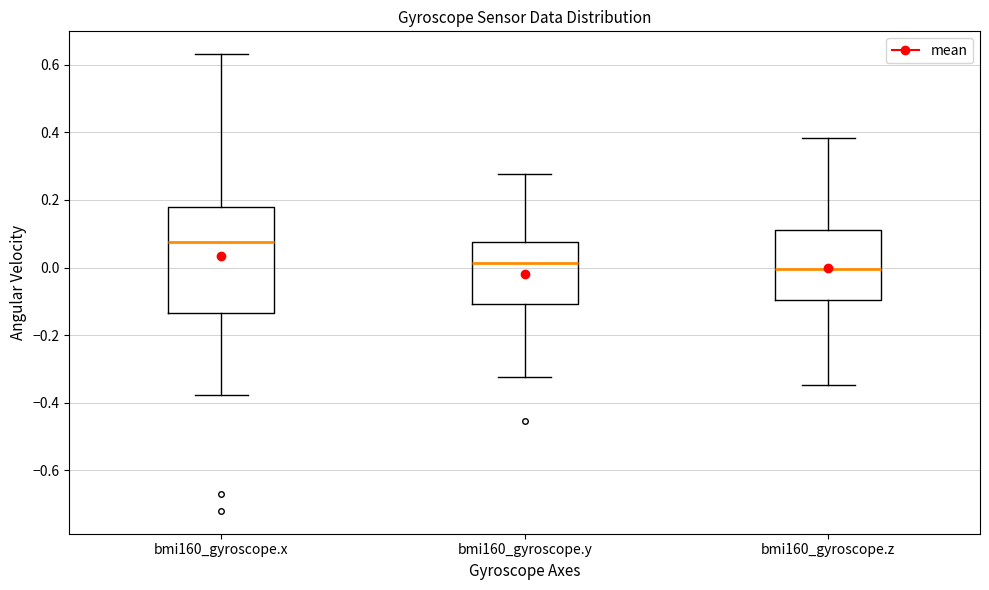

Which box is the tallest, from its lower edge to its upper edge?

bmi160_gyroscope.x